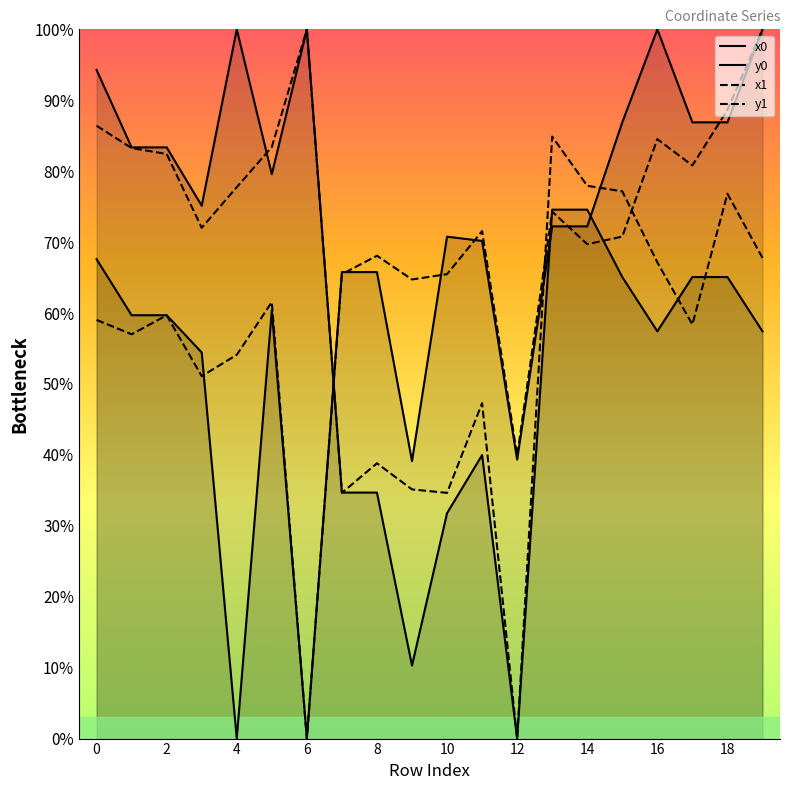

At how many categories does at least one series exceed 48?

19